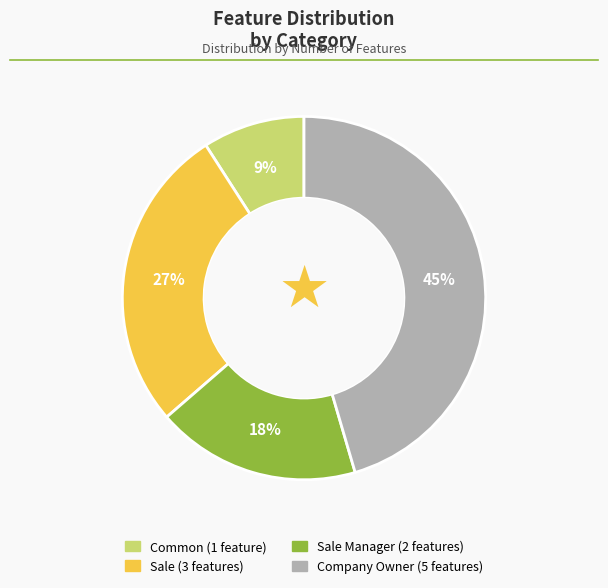

Is there a majority slice in this chart?

No